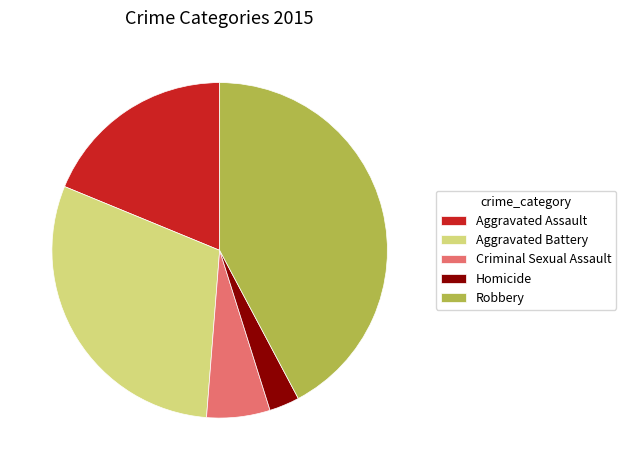

Is there a majority slice in this chart?

No